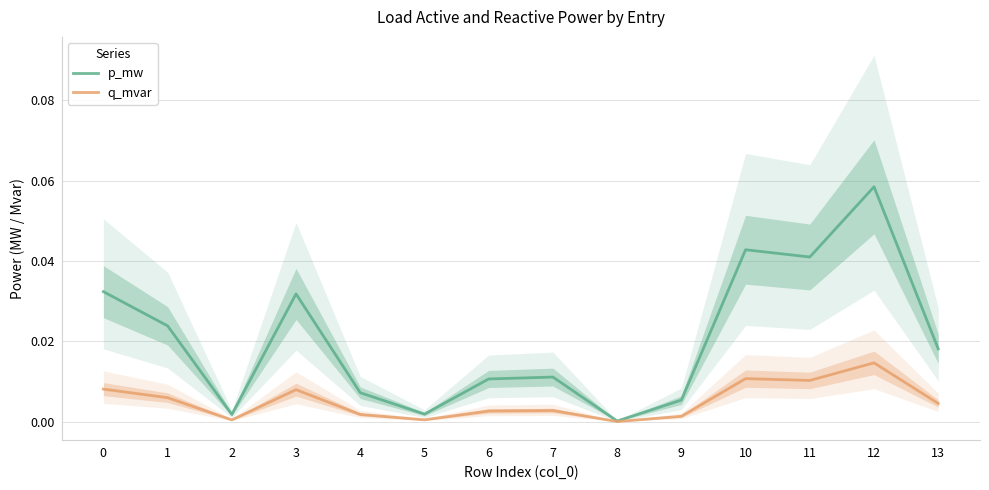

At which category does q_mvar reach its first local peak?

3